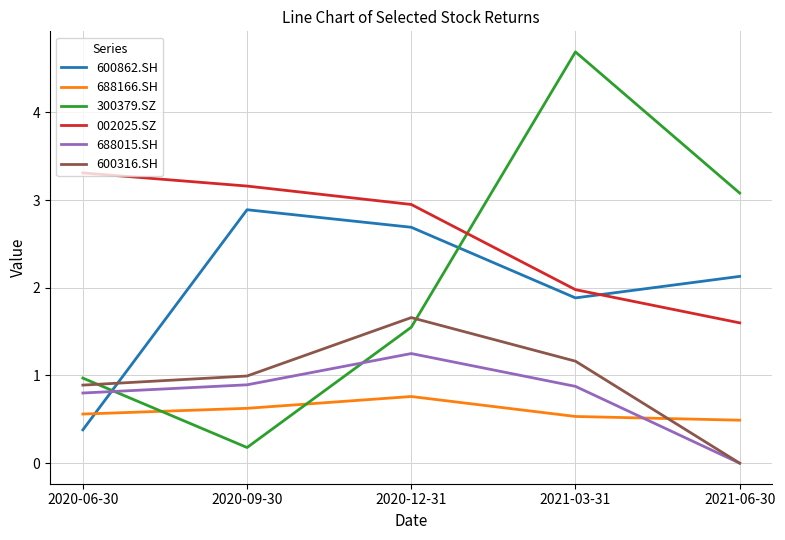

The value of 600316.SH at 2021-03-31 is 1.2. True or false?

True